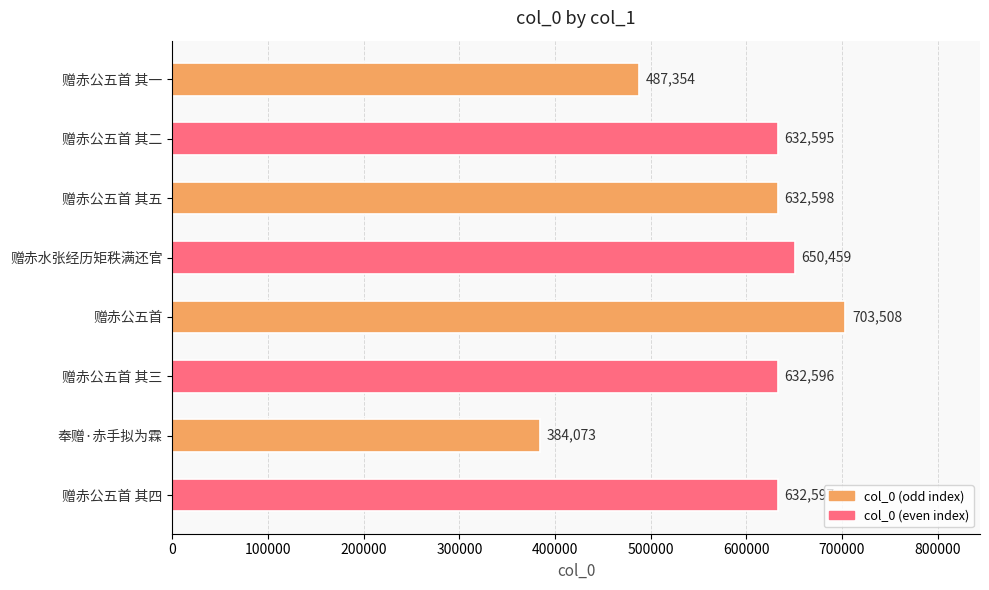

Which label corresponds to the largest value in the chart?

赠赤公五首